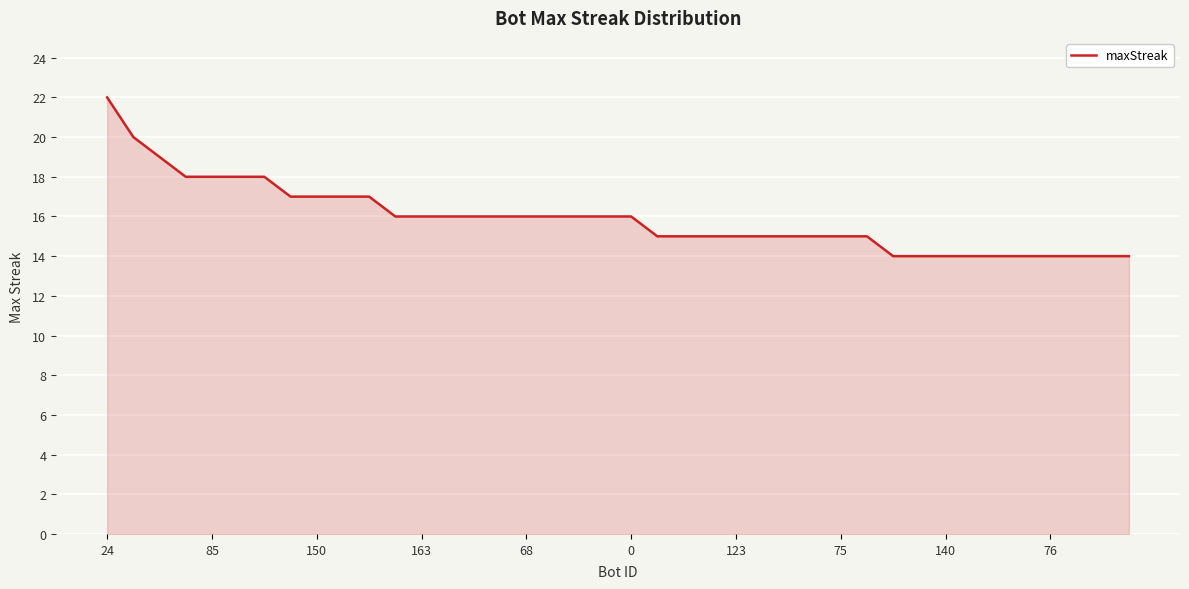

Count the number of categories in the chart.

40